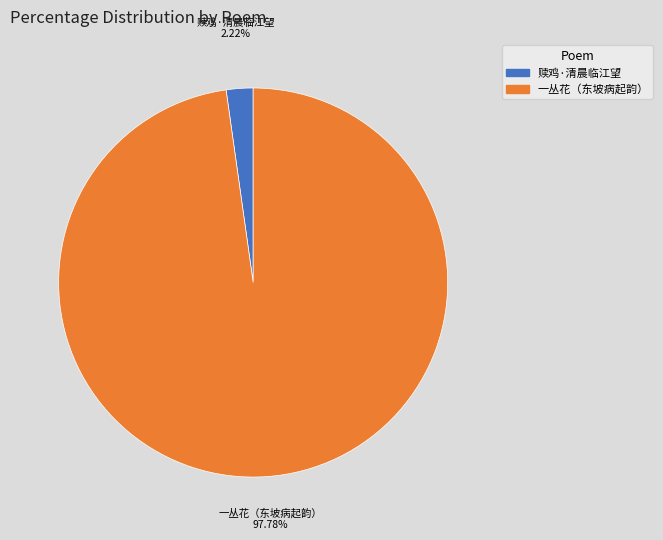

How many segments does this pie chart have?

2